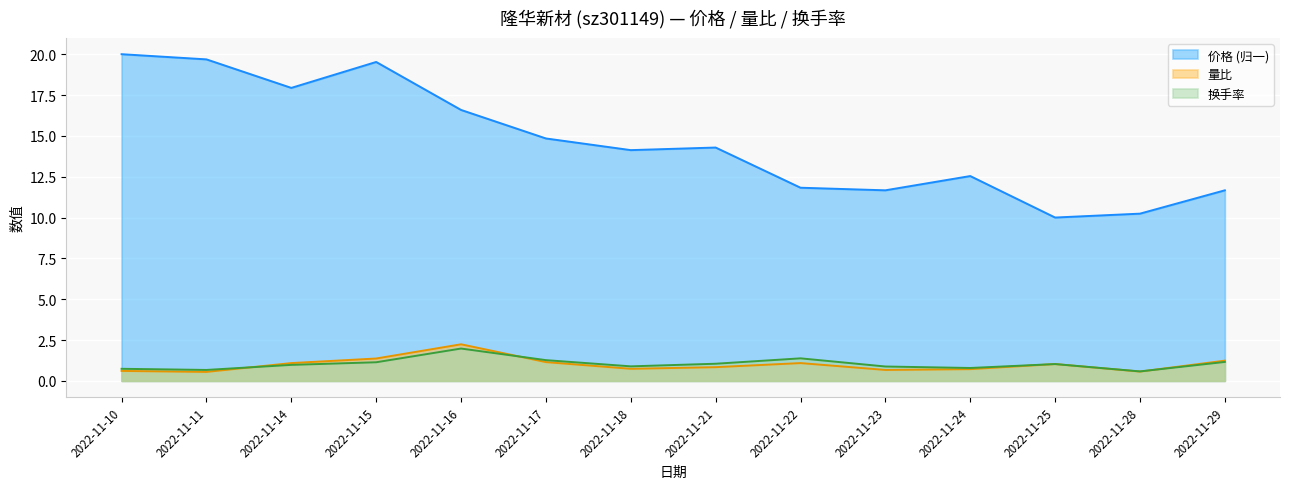

True or false: 换手率 has more than 0 points higher than both neighbors.

True